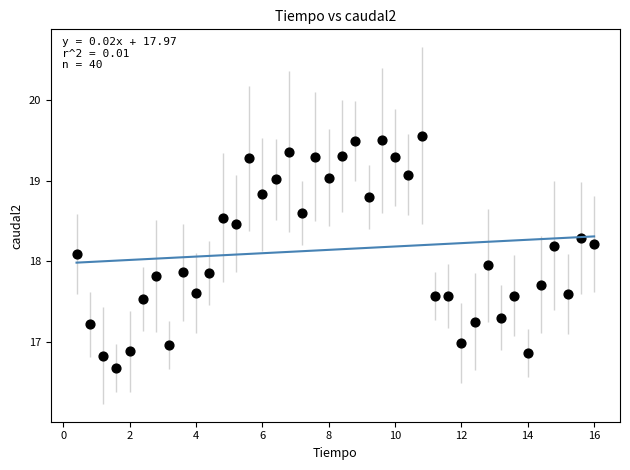

What is the range of X values (max minus min)?

15.6